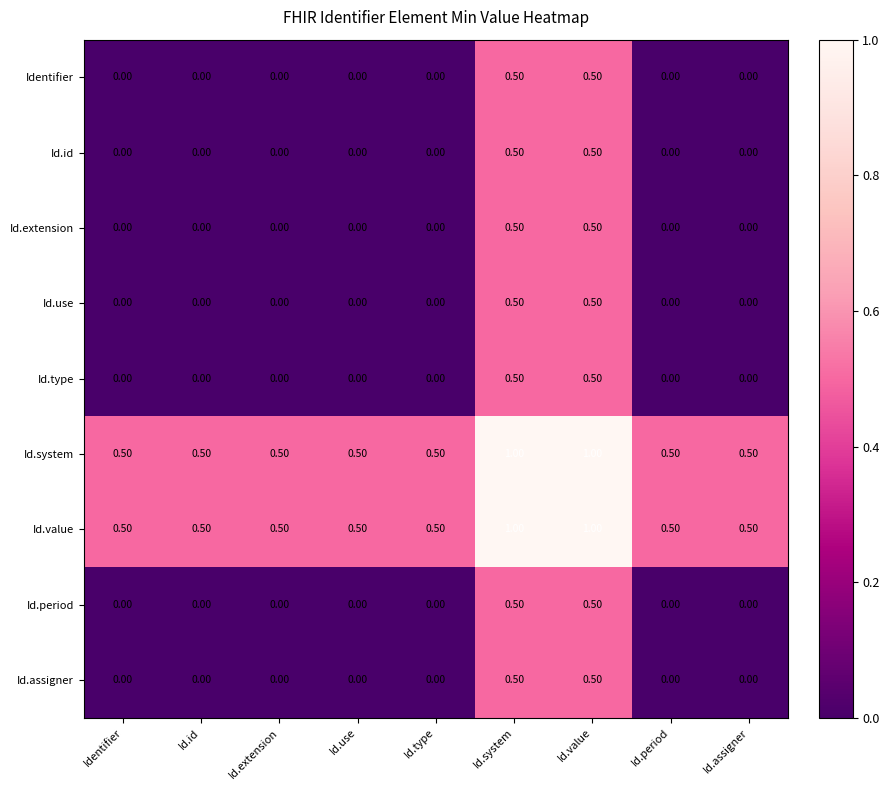

What is the total value across all series at Id.system?

5.5